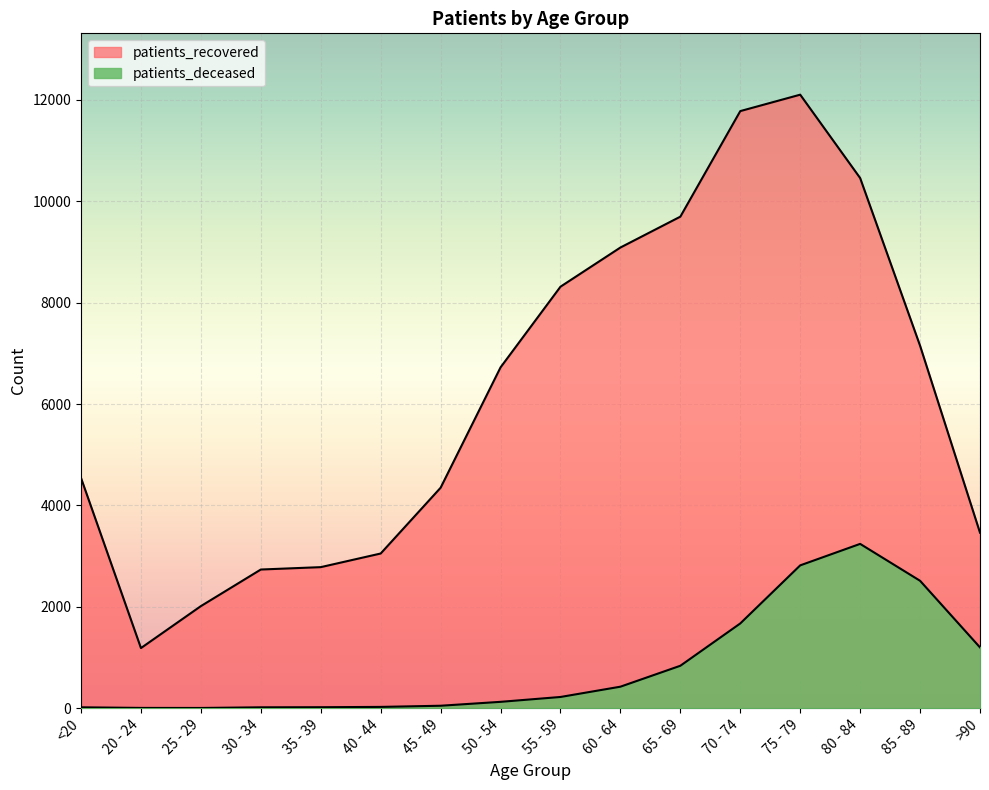

What position from the left is 75 - 79?

13